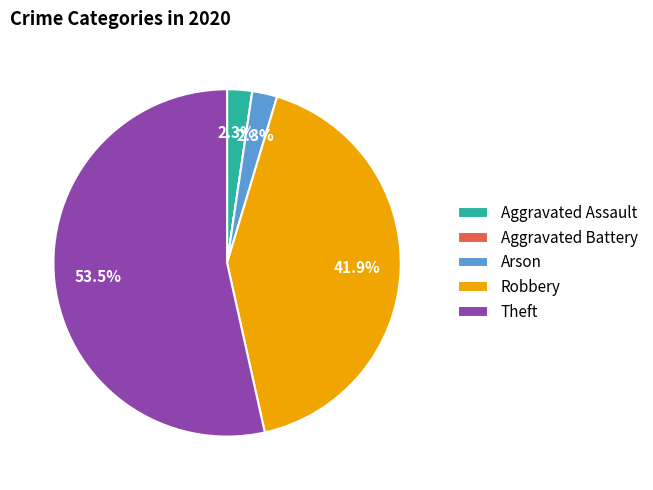

Does Theft represent more than half of the total?

Yes